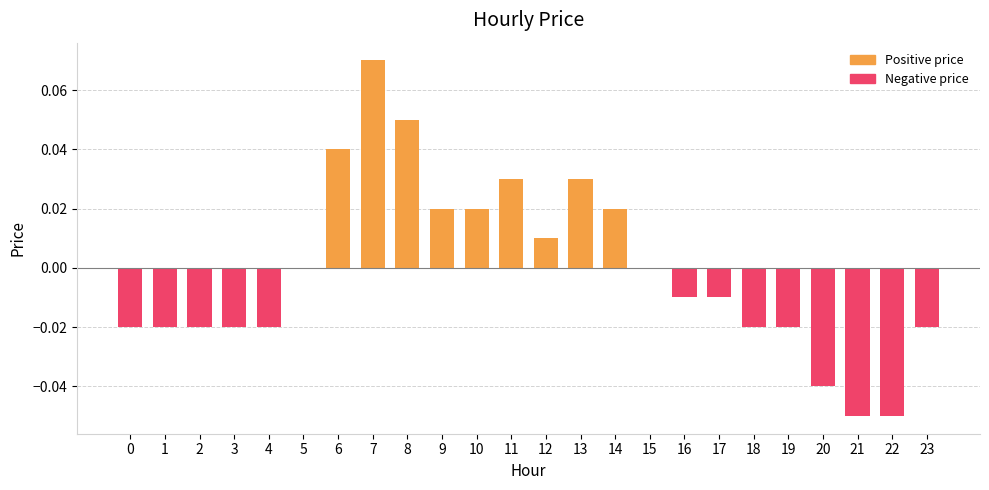

How many categories are shown in the chart?

24